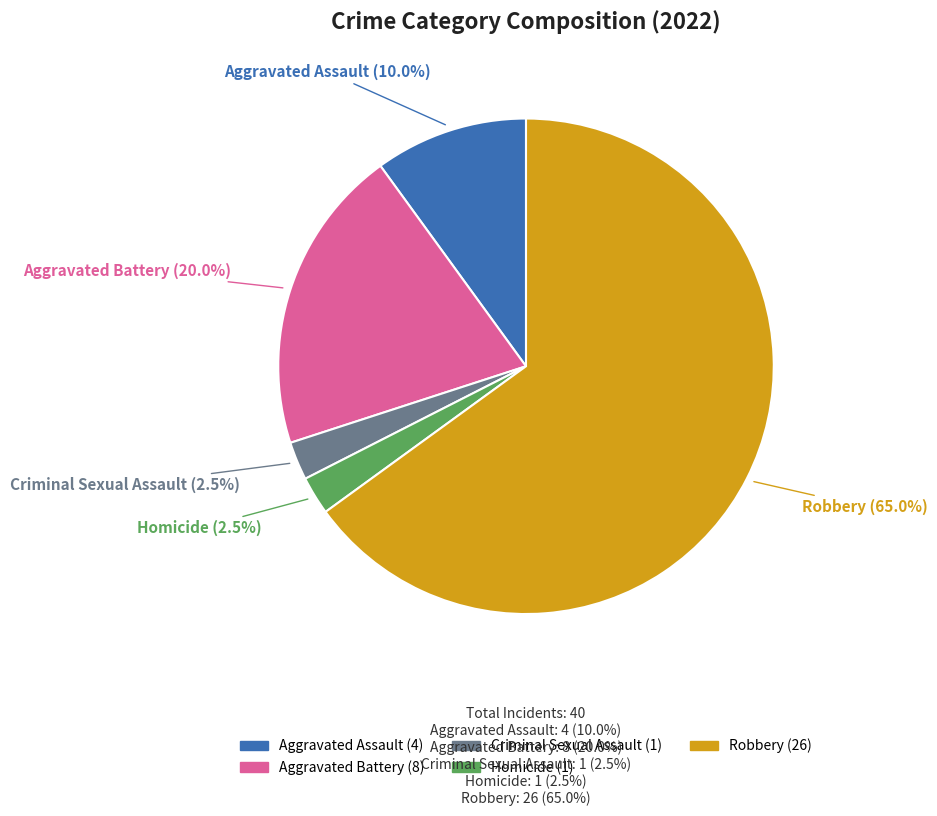

The Robbery slice represents 65% of the pie. True or false?

True